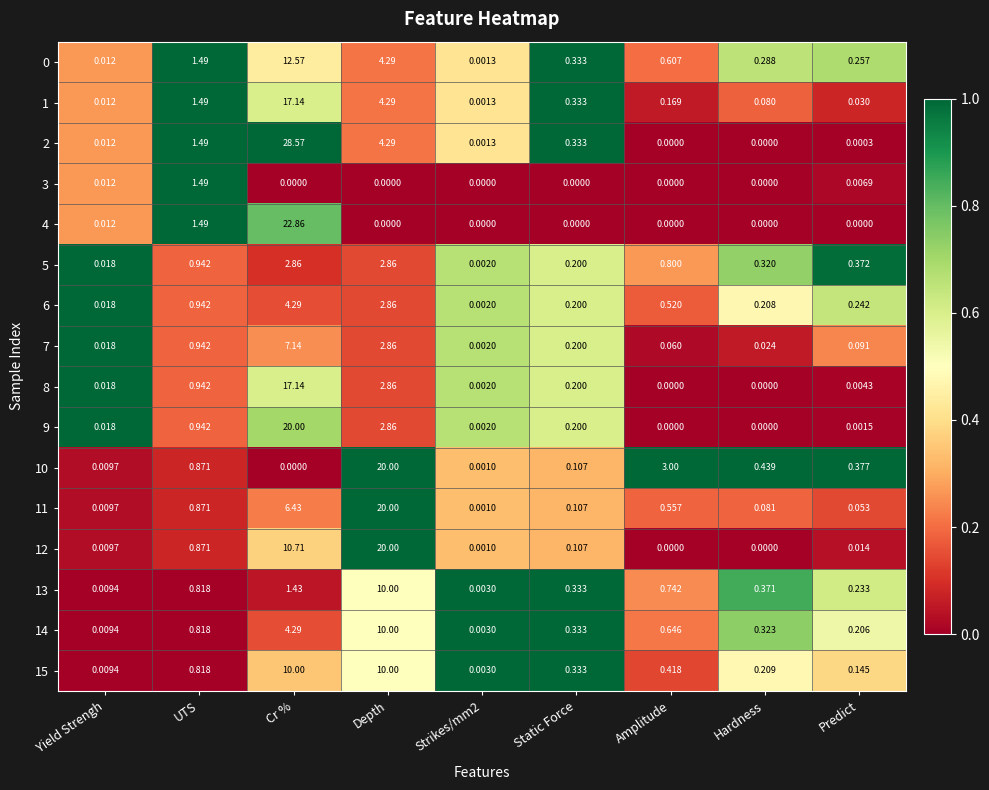

Which series has the largest total across all categories?

2